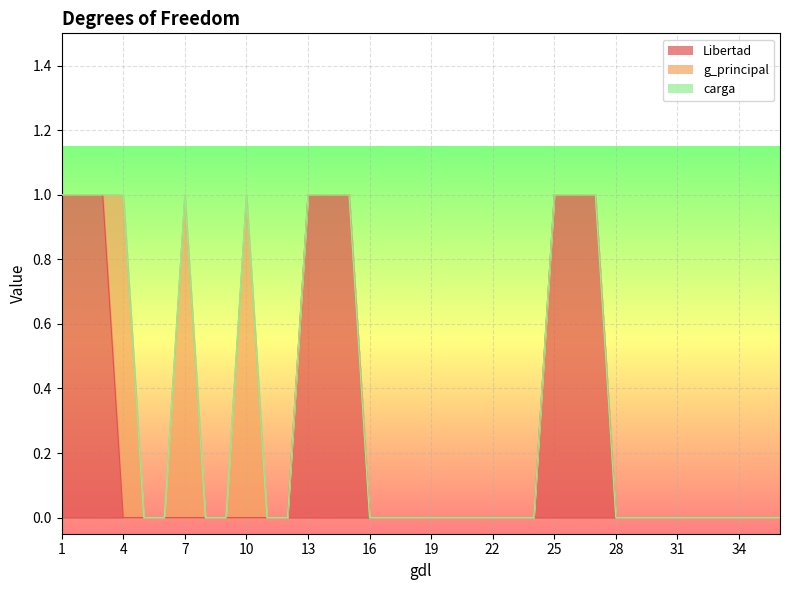

Does the chart display data point markers on the line(s)?

No